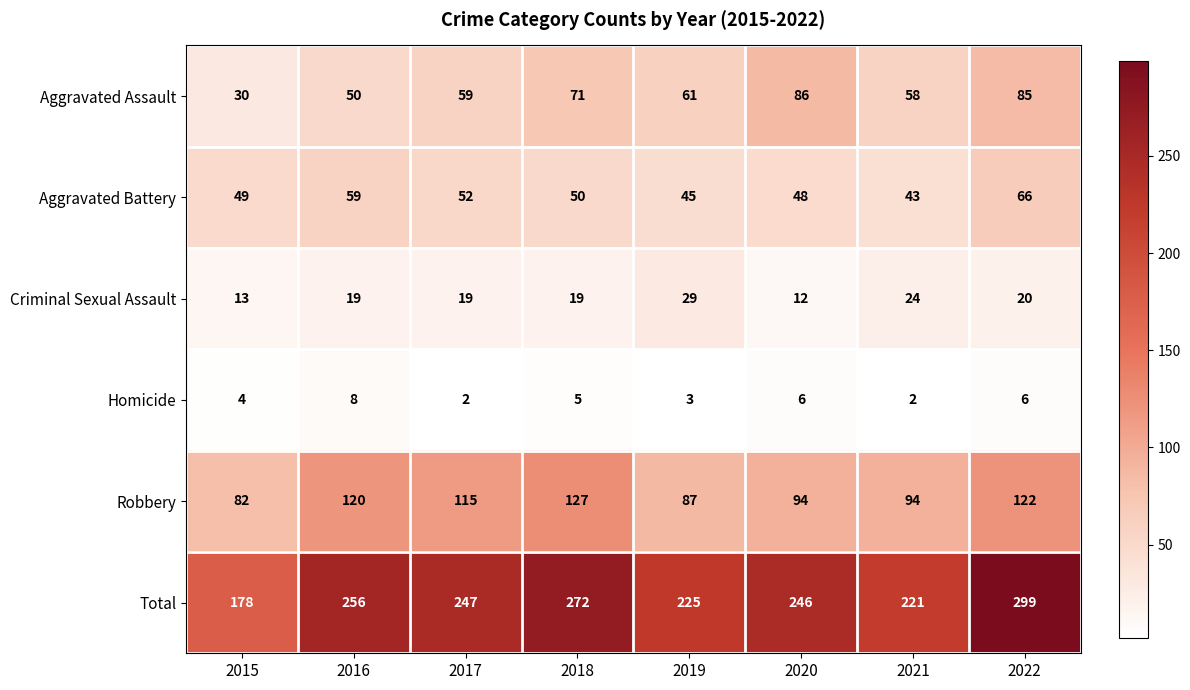

List the series in order of their peak value, lowest first.

Homicide, Criminal Sexual Assault, Aggravated Battery, Aggravated Assault, Robbery, Total